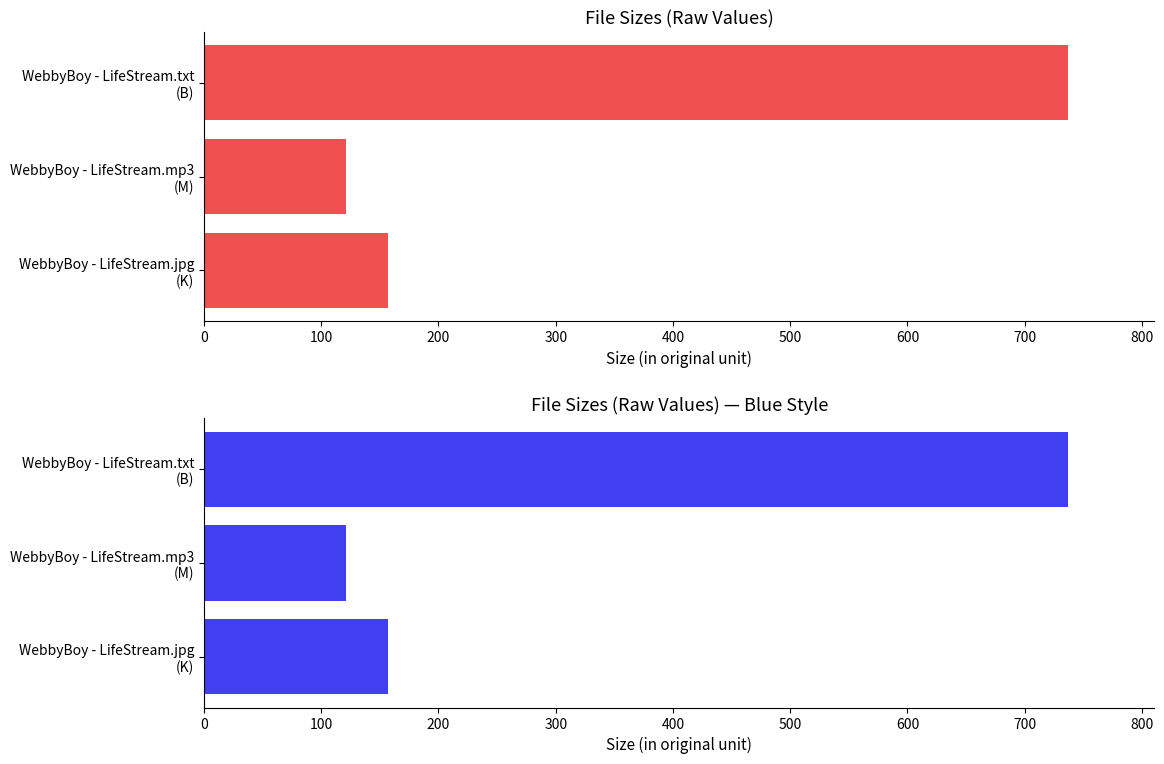

True or false: the data shows 1108.7 at 200.

False